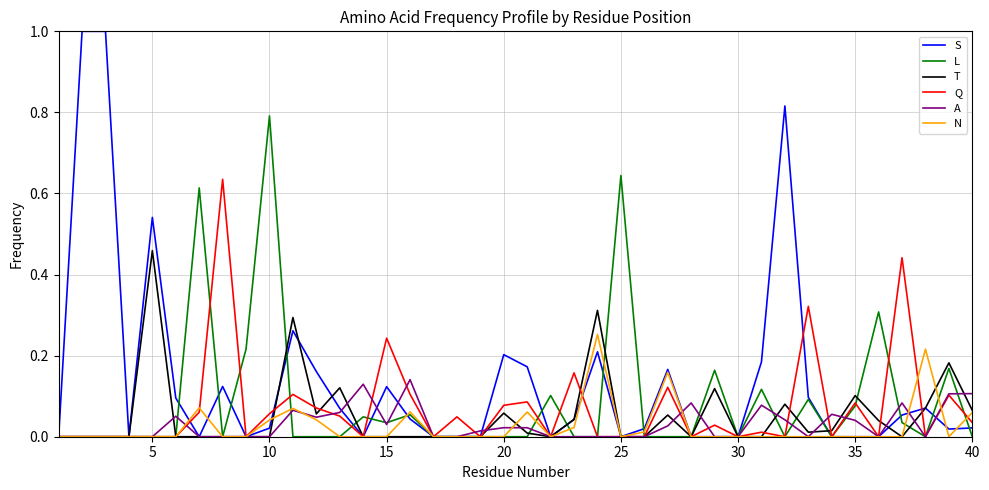

Rank the series by their maximum value, from highest to lowest.

S, L, Q, T, N, A